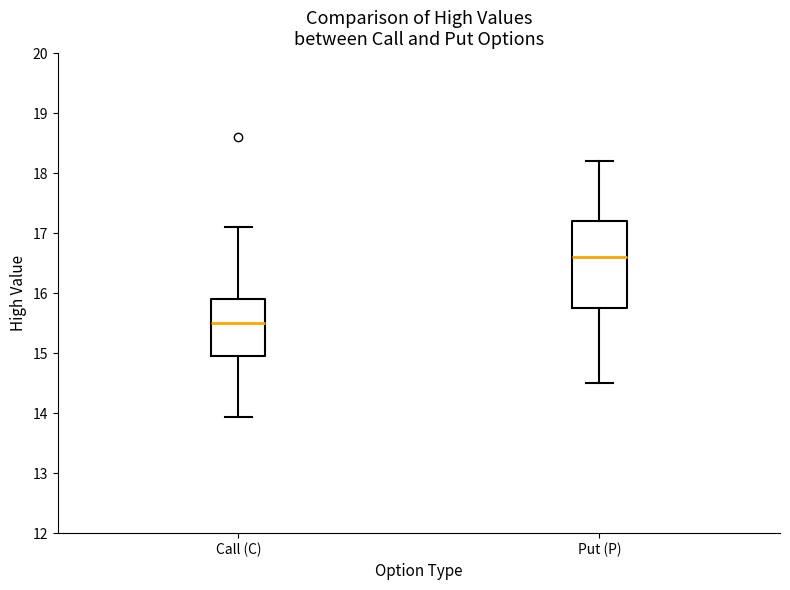

Comparing the boxes themselves (not the whiskers), which one is the tallest?

Put (P)